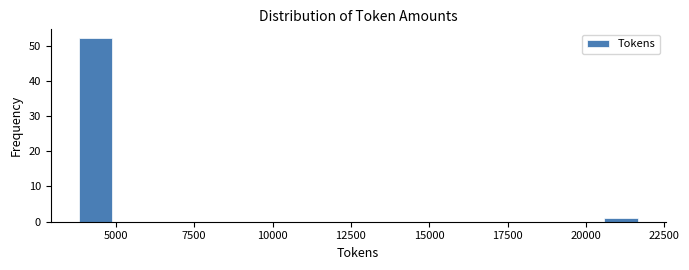

Read against the x-axis, roughly where is the centre of the tallest bar?

4500